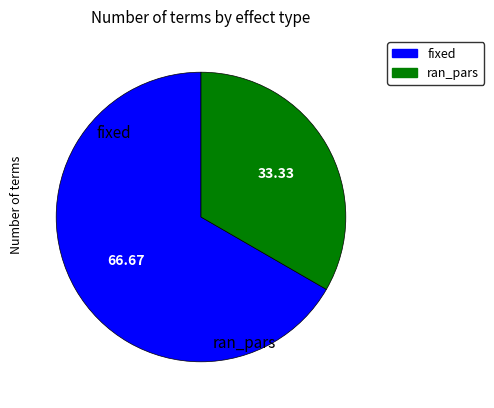

To the nearest percent, what is the difference between the largest and smallest slice percentages?

33%